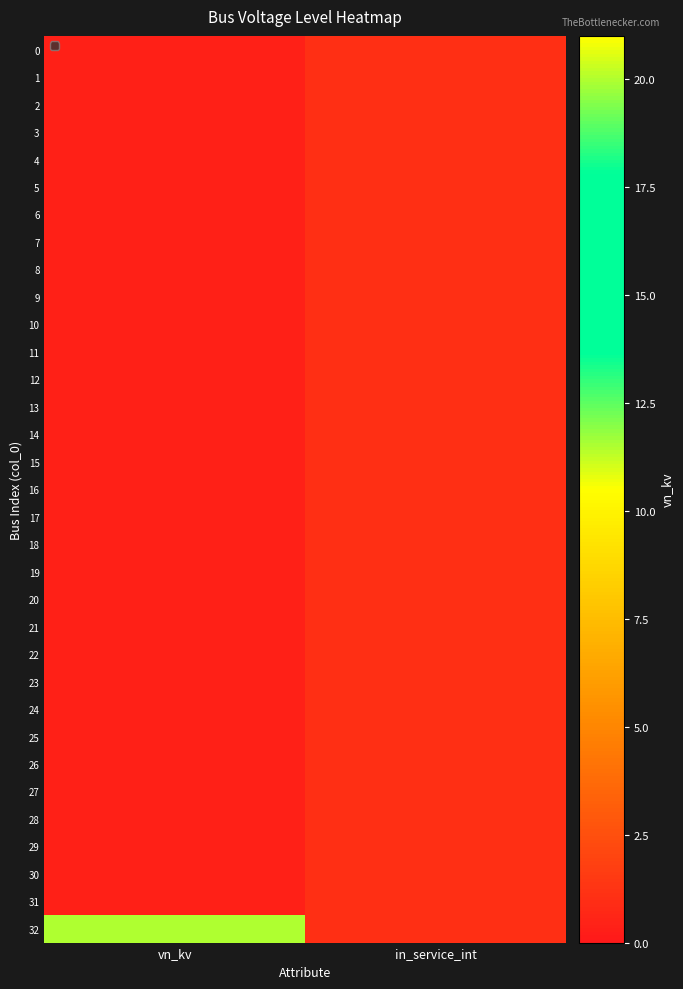

At which category is the sum across all series the highest?

in_service_int